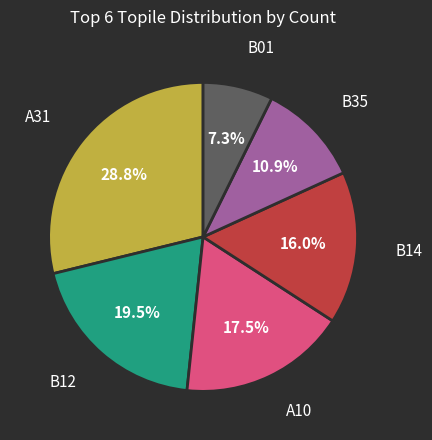

Does any single category account for the majority?

No